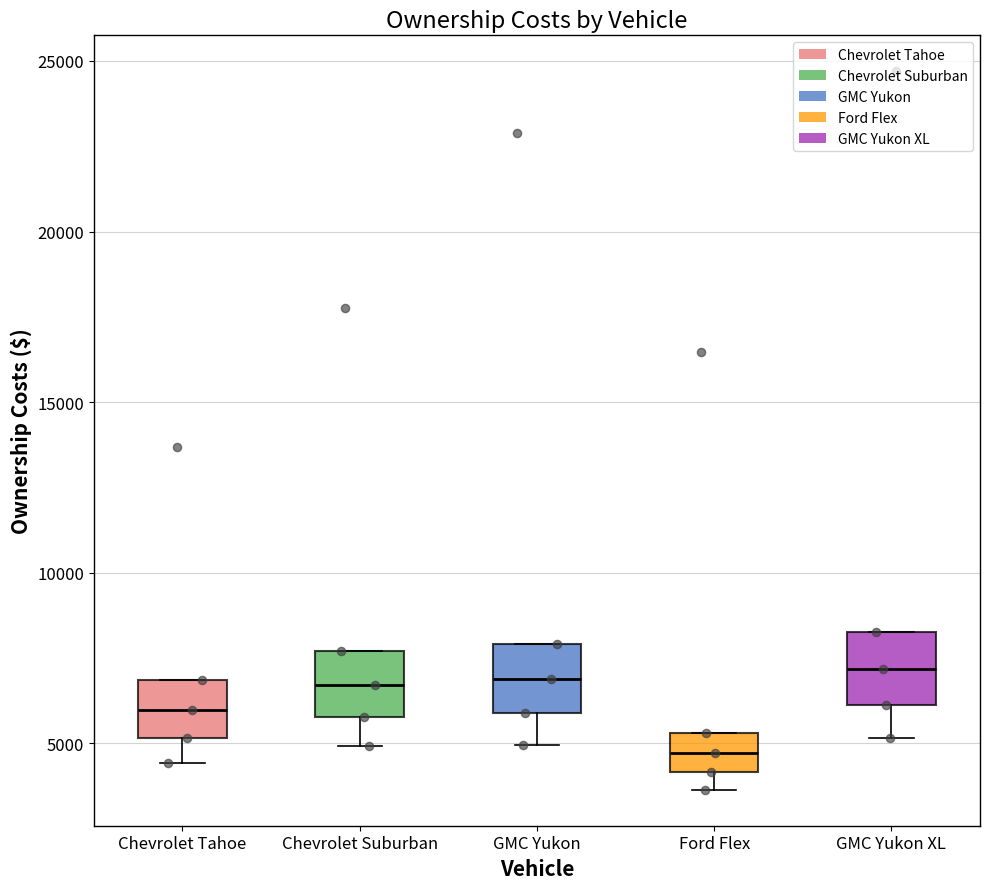

Which box's median line is the lowest?

Ford Flex